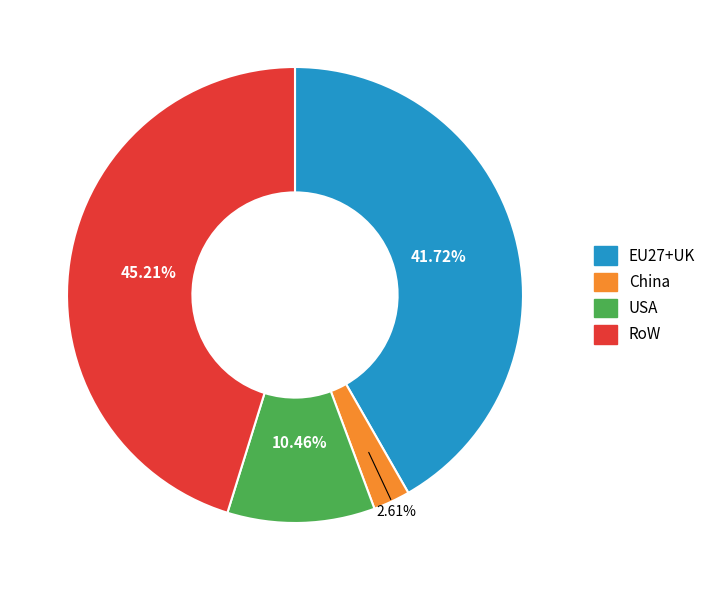

Combined, what portion of the pie is RoW and EU27+UK?

86.9%